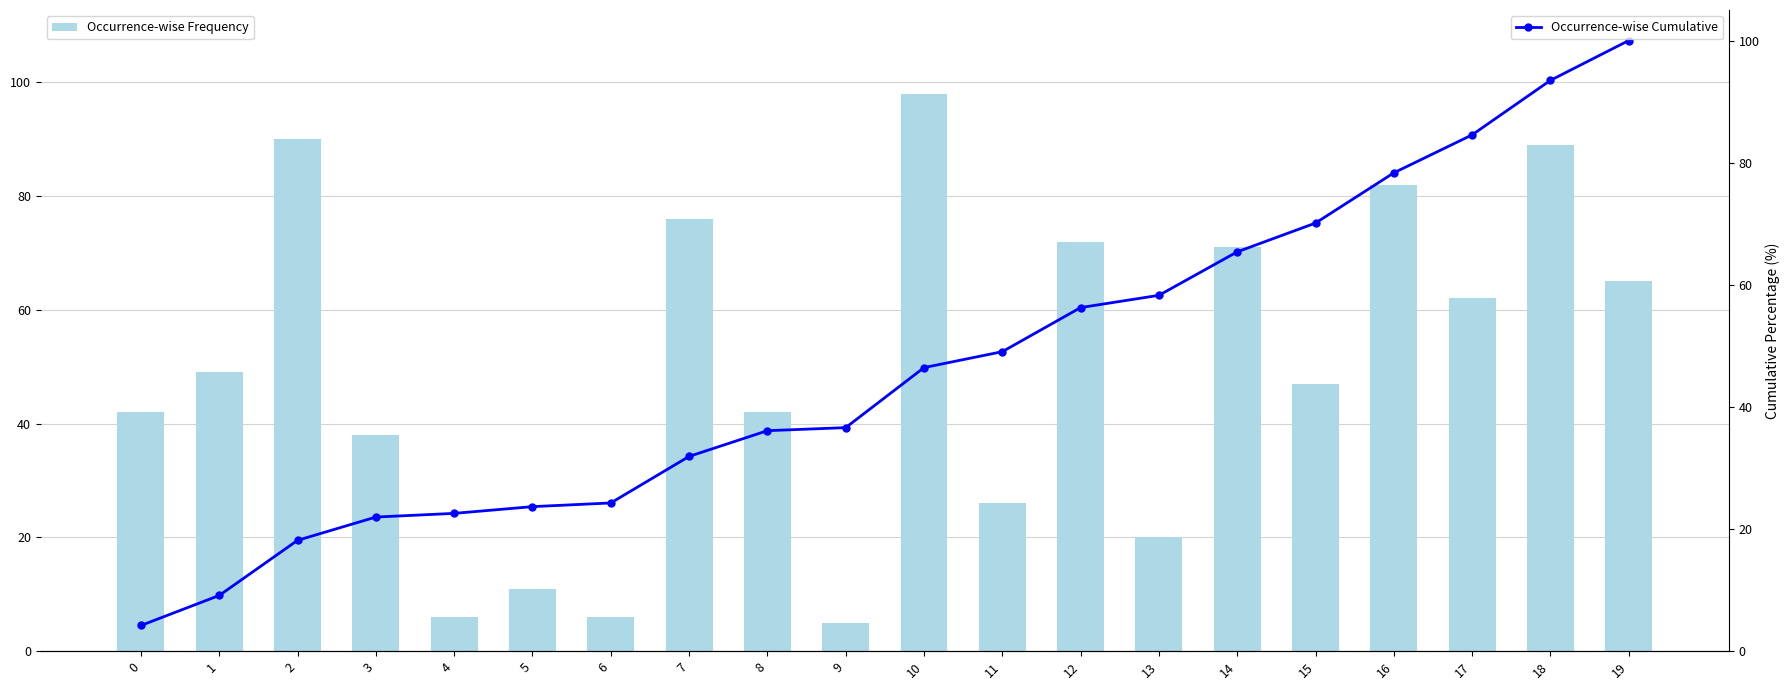

Which series has the largest total across all categories?

Occurrence-wise Frequency